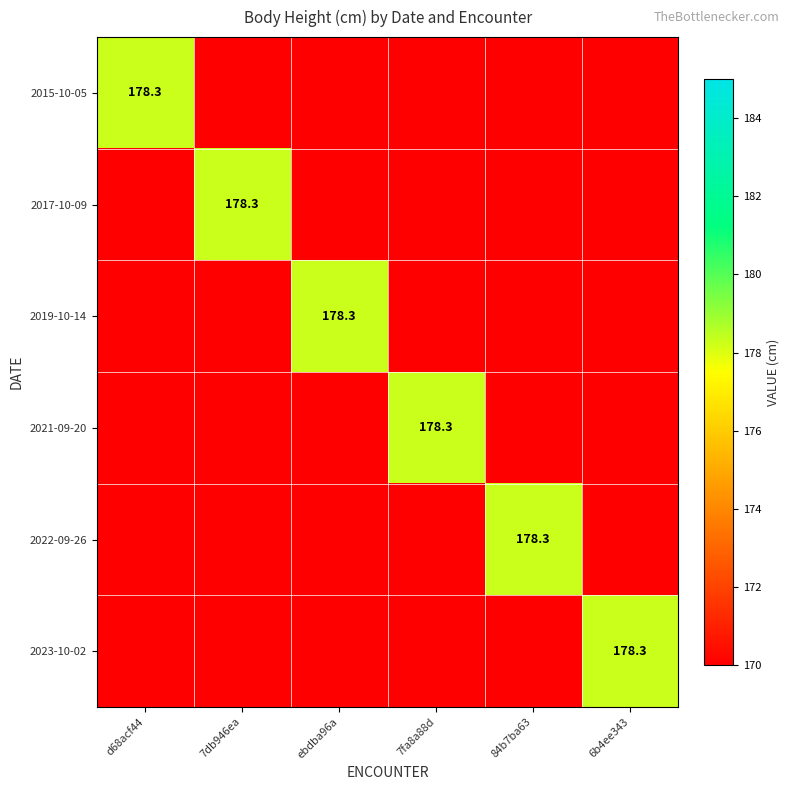

The 2019-10-14 series shows 178.3 at ebdba96a. True or false?

True